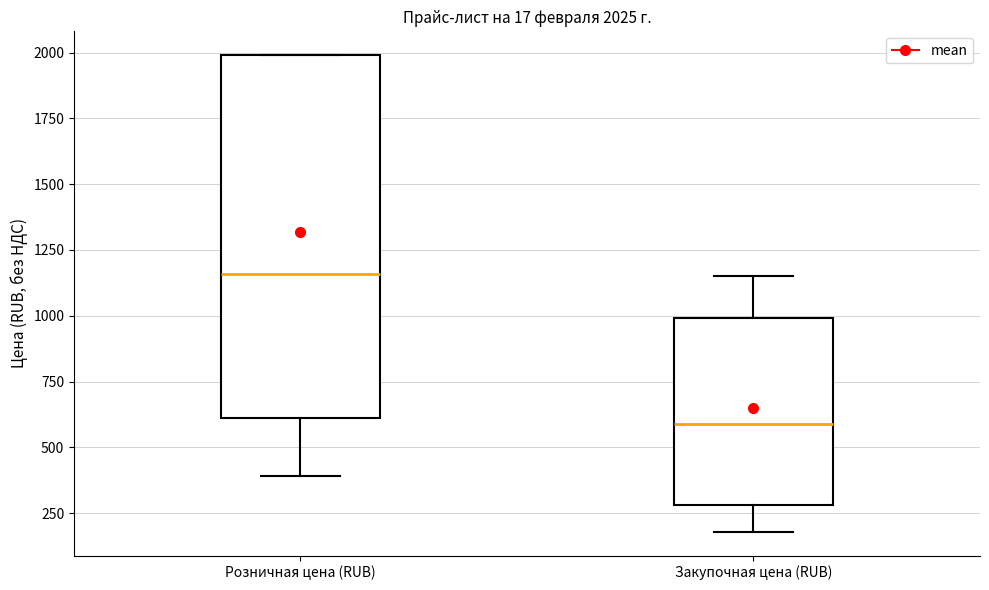

Comparing the boxes themselves (not the whiskers), which one is the tallest?

Розничная цена (RUB)